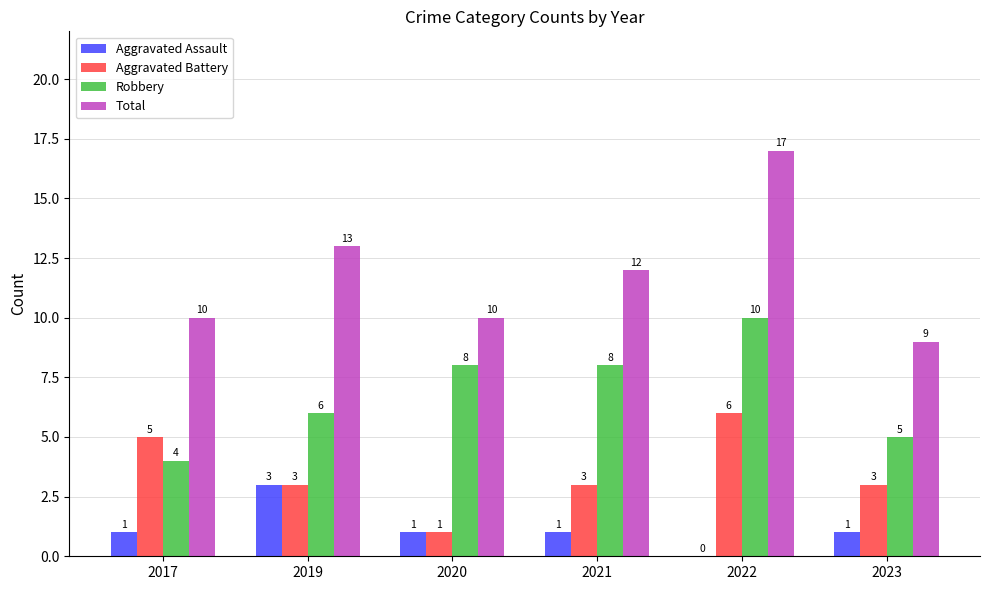

Which category has the highest value in the Aggravated Assault series?

2019